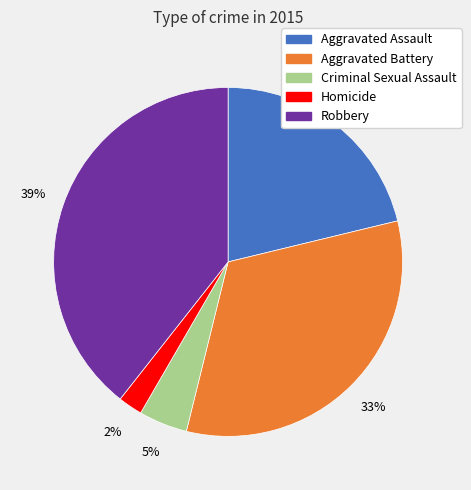

To the nearest percent, what is the difference between the Robbery and Aggravated Assault slice percentages?

18%